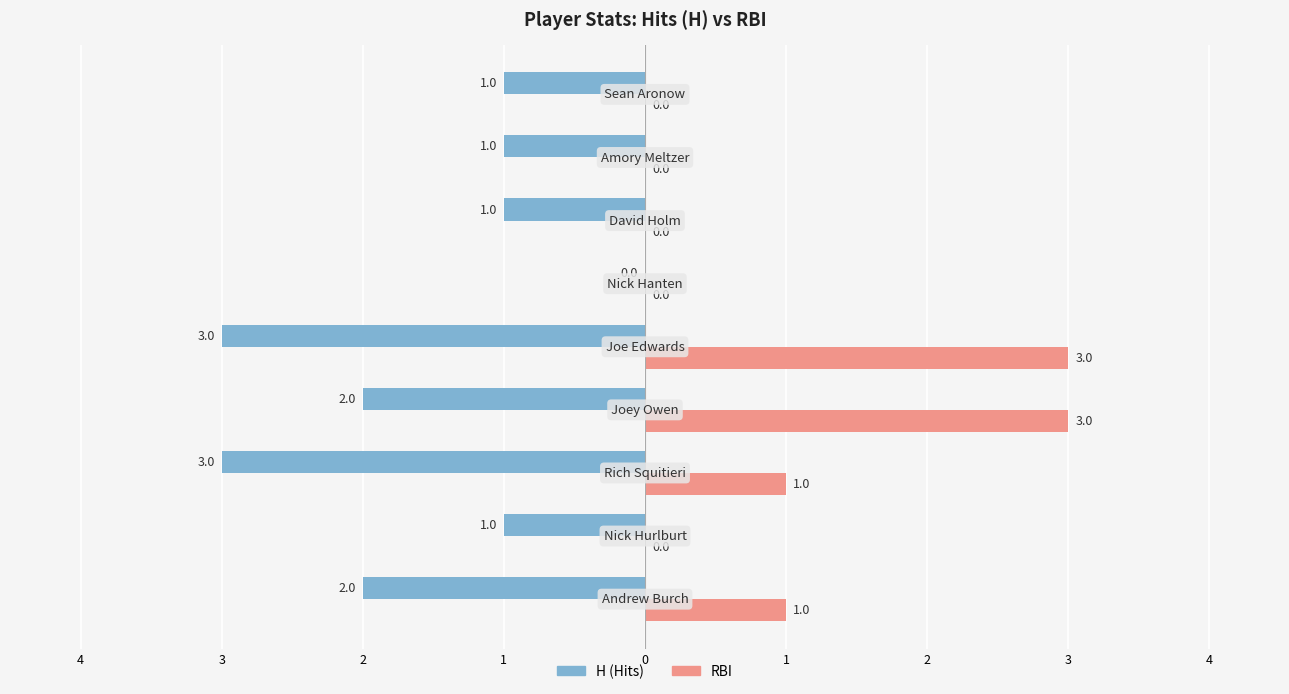

How many groups of bars are there?

9